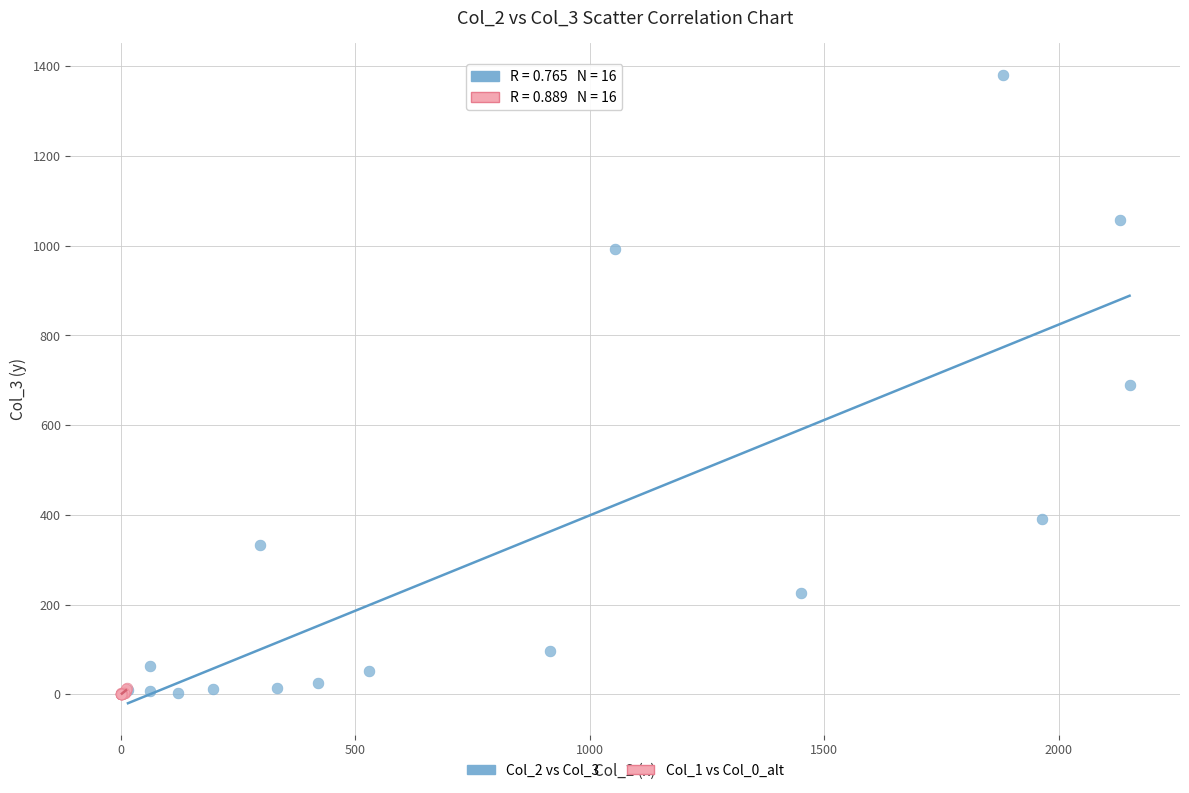

Which series has the widest spread of Y values?

Col_2 vs Col_3